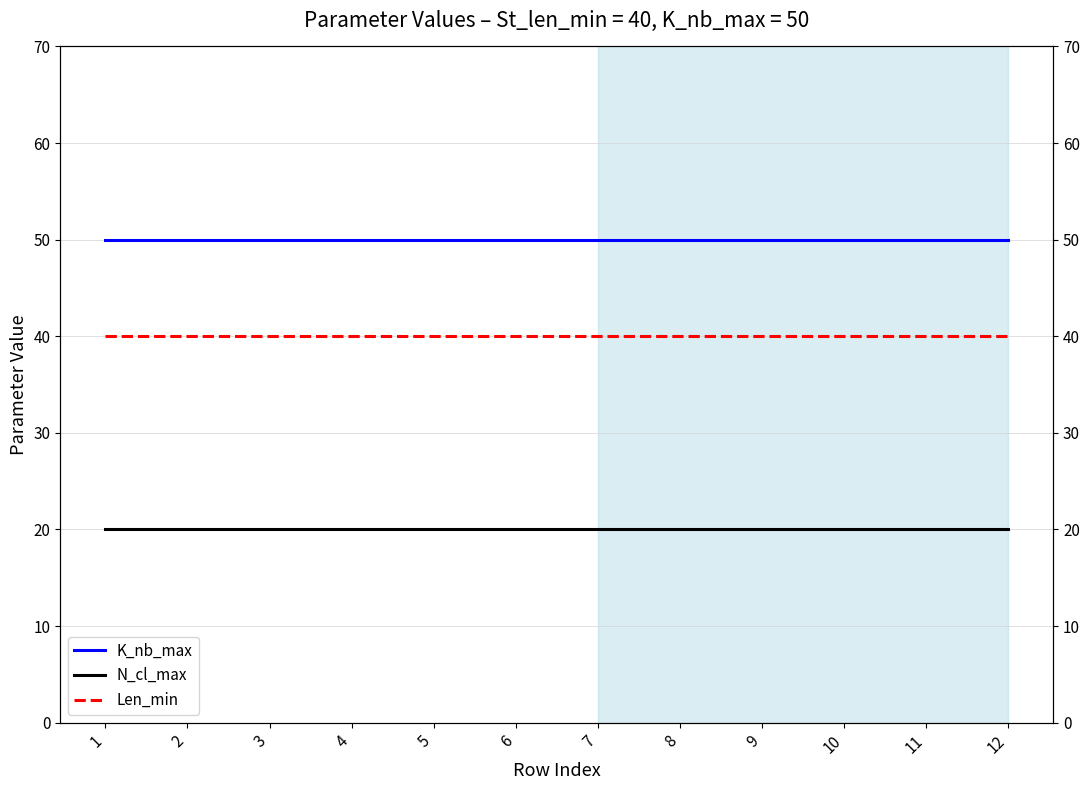

Which label corresponds to the smallest value in the chart?

1